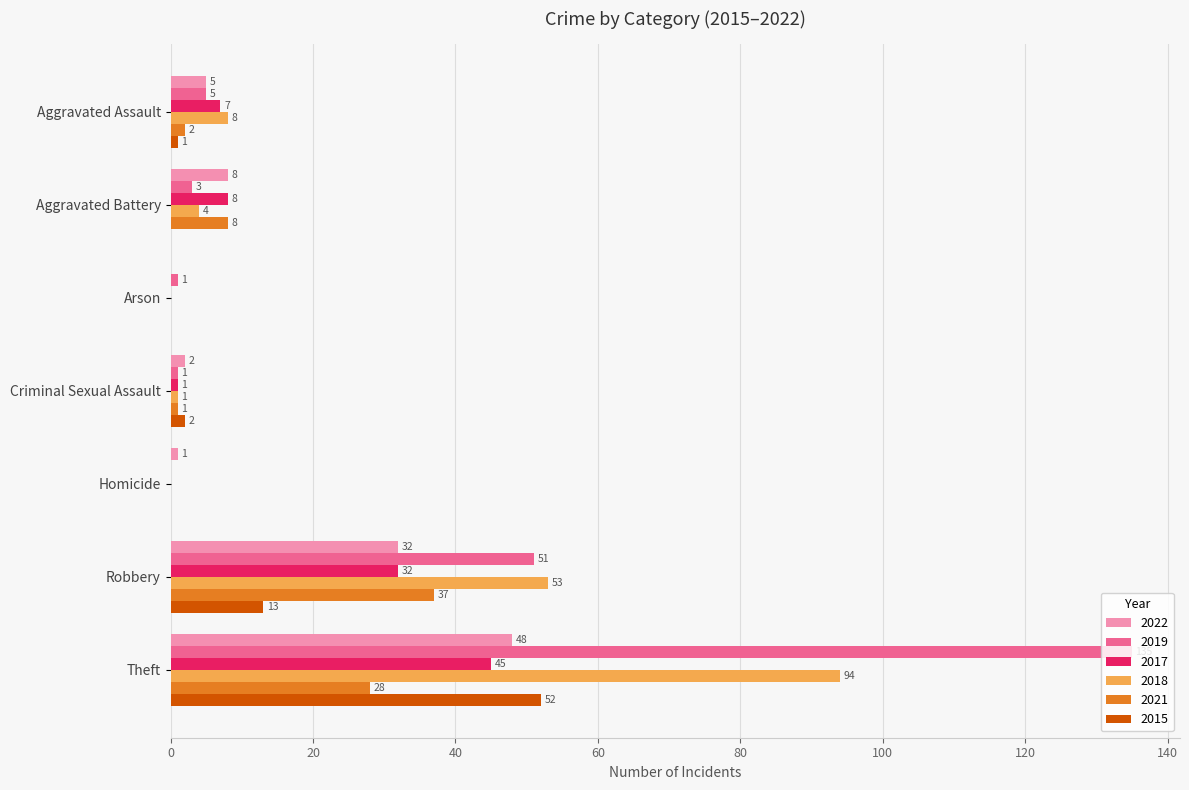

What is the total value across all series at Aggravated Battery?

31